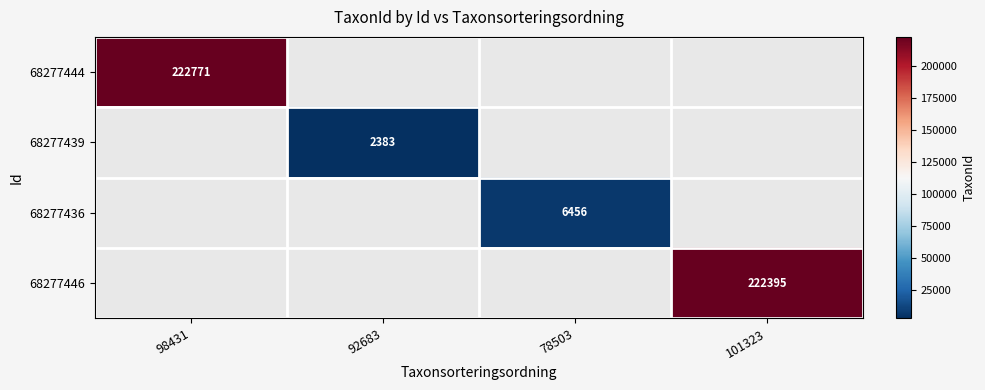

True or false: 68277446 has a value of 222395 at 101323.

True